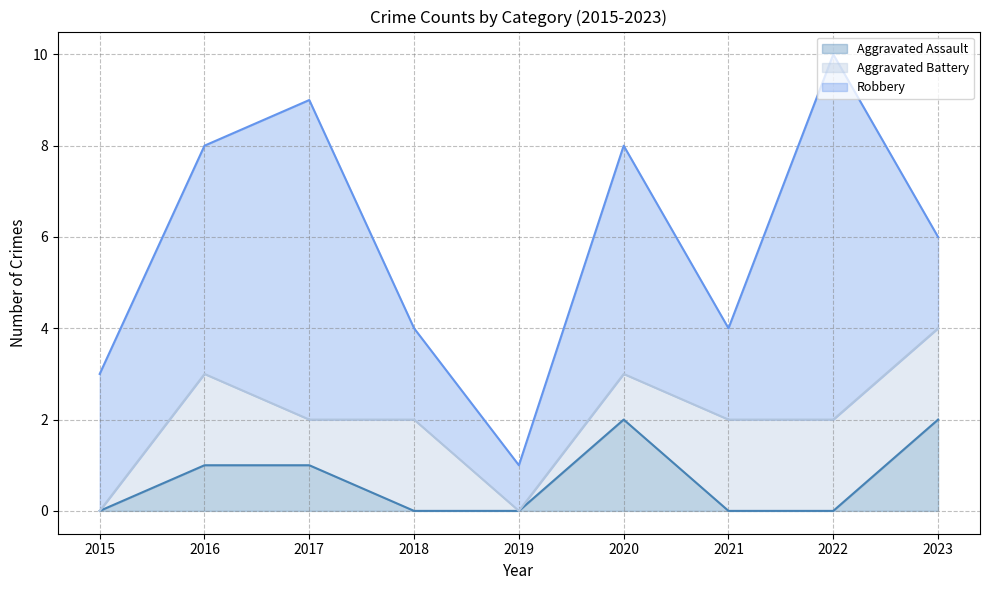

True or false: Aggravated Assault has more than 2 interior local peaks.

False